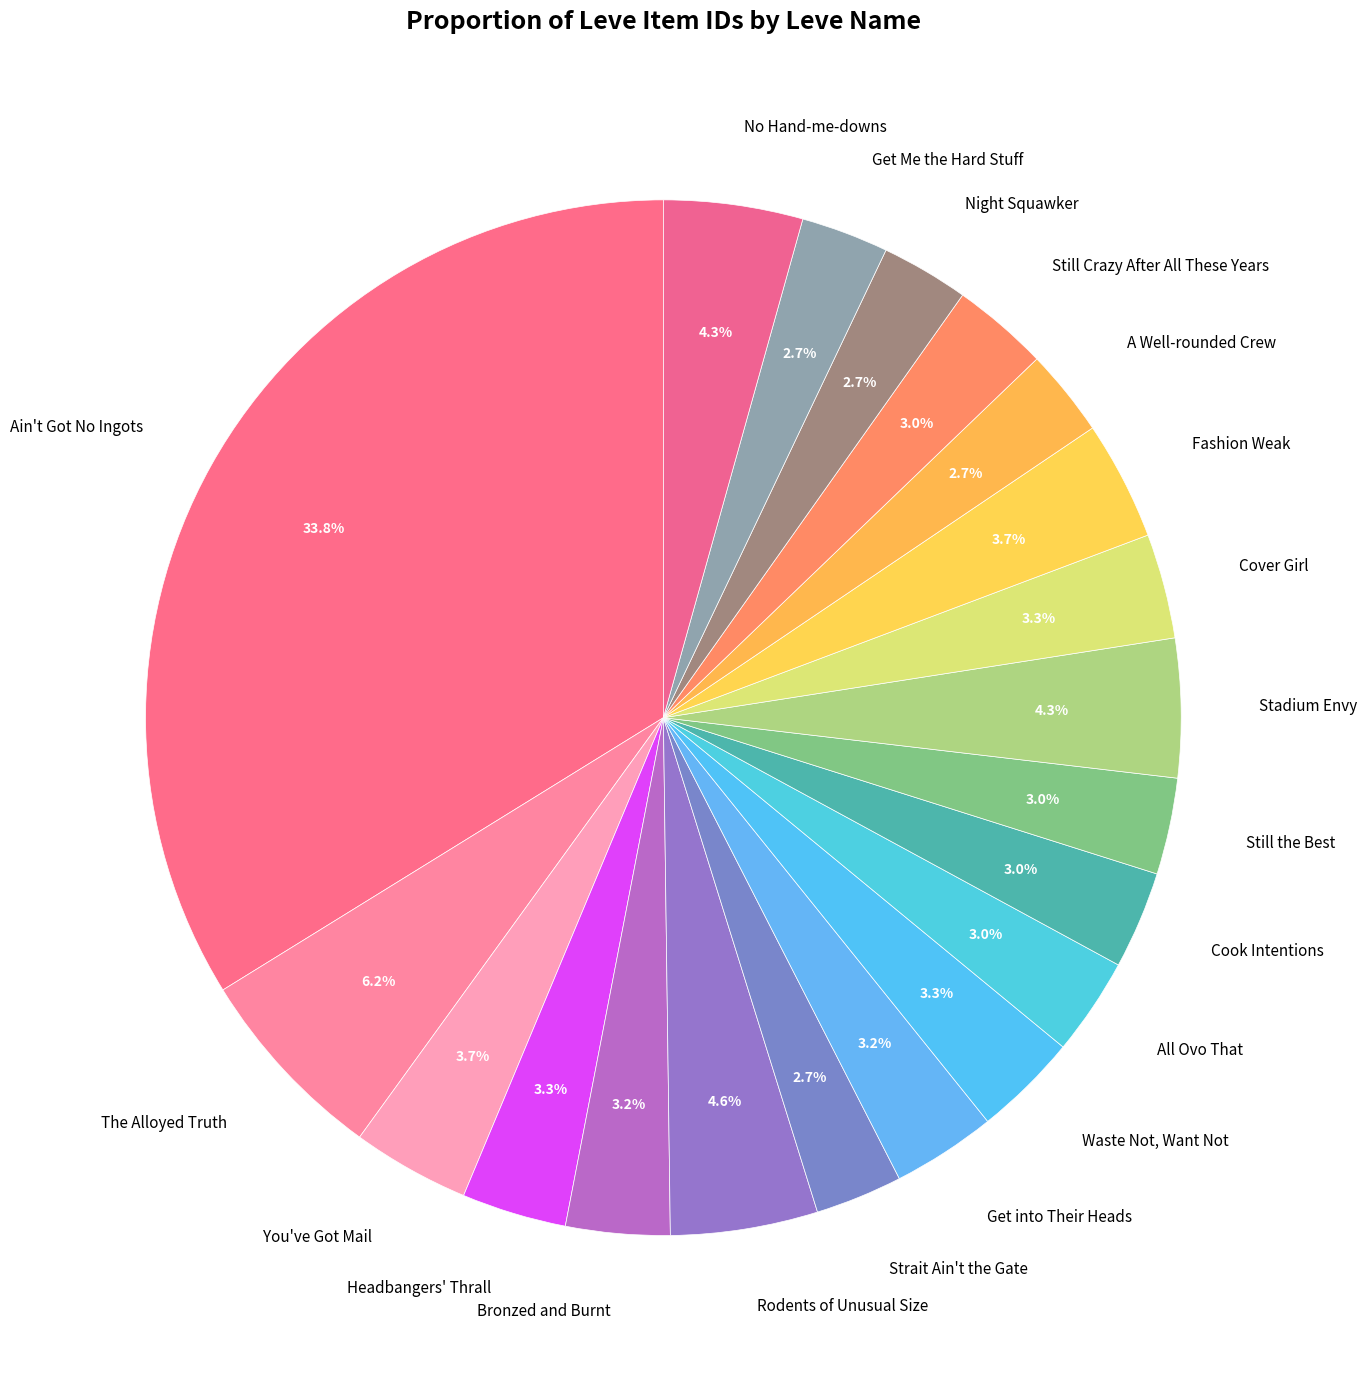

Count the number of slices in the pie.

20